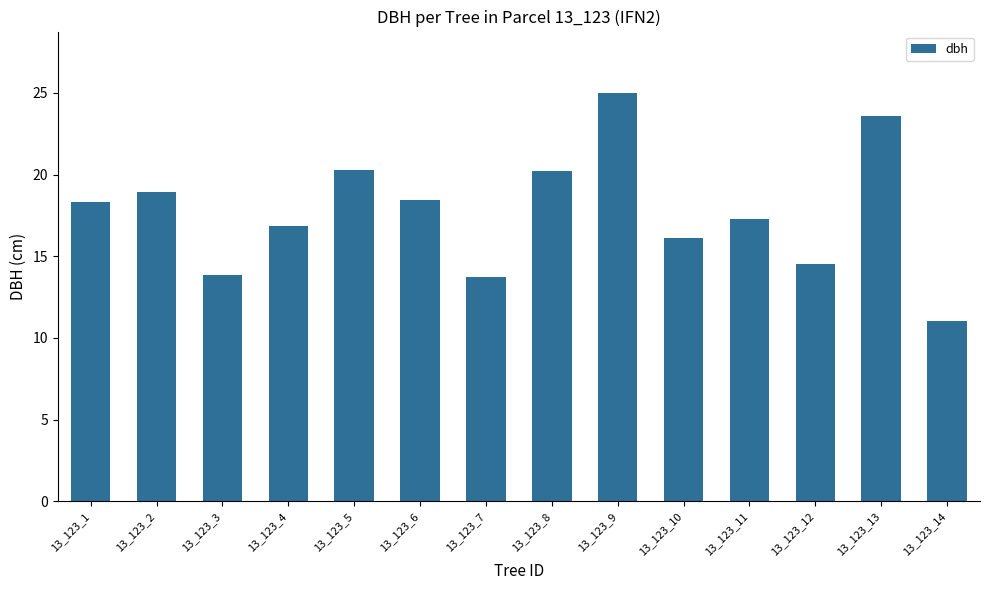

What is the sum of all values?

248.1